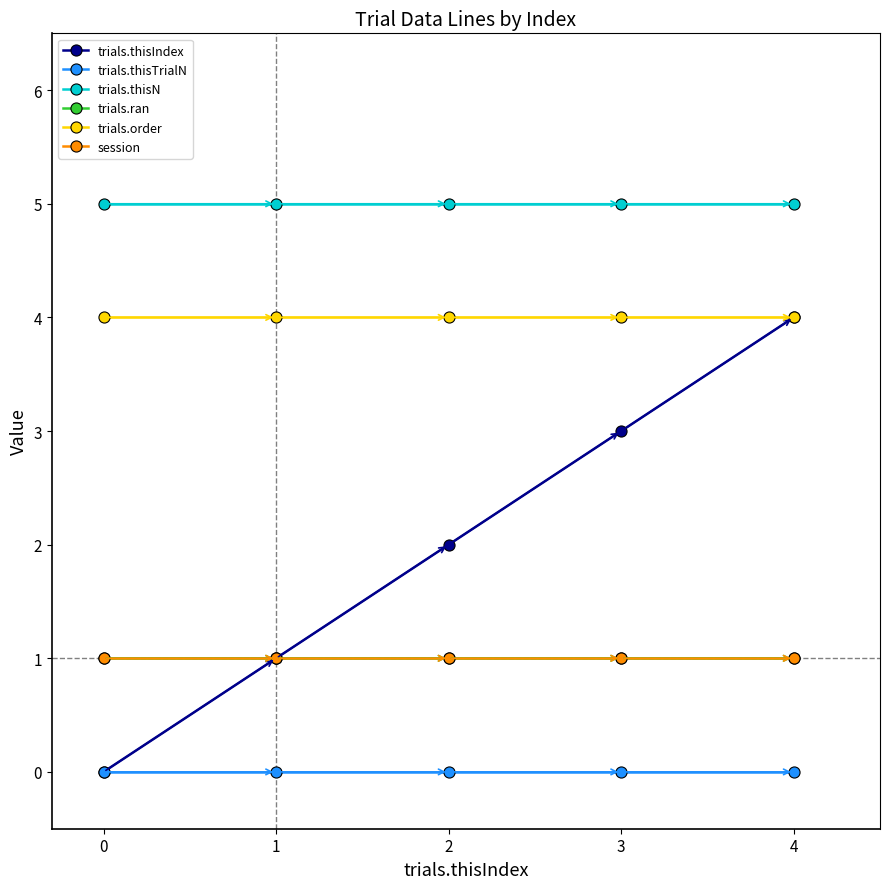

Does the chart have visible grid lines?

No